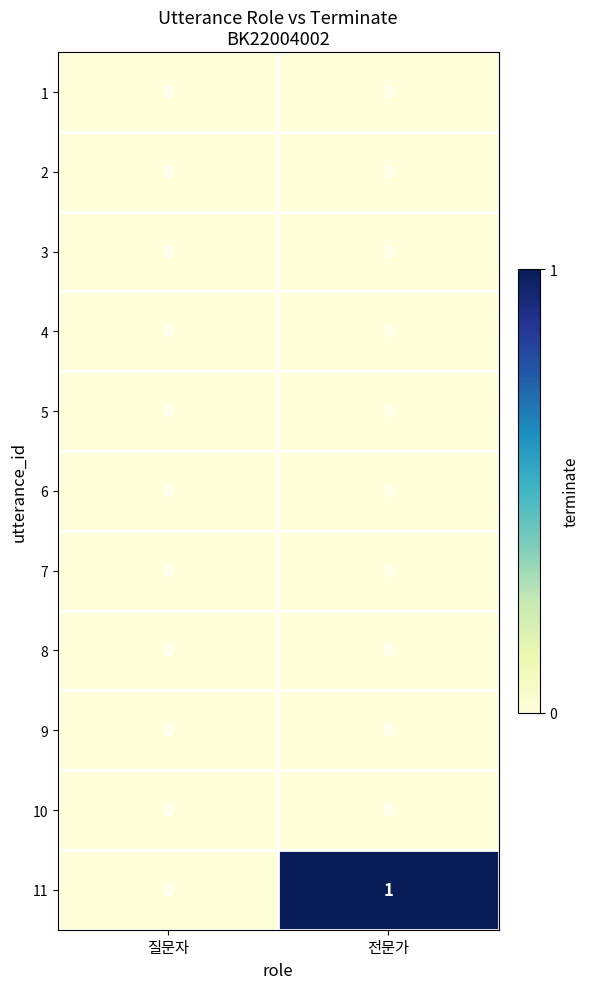

At which category is the sum across all series the highest?

전문가